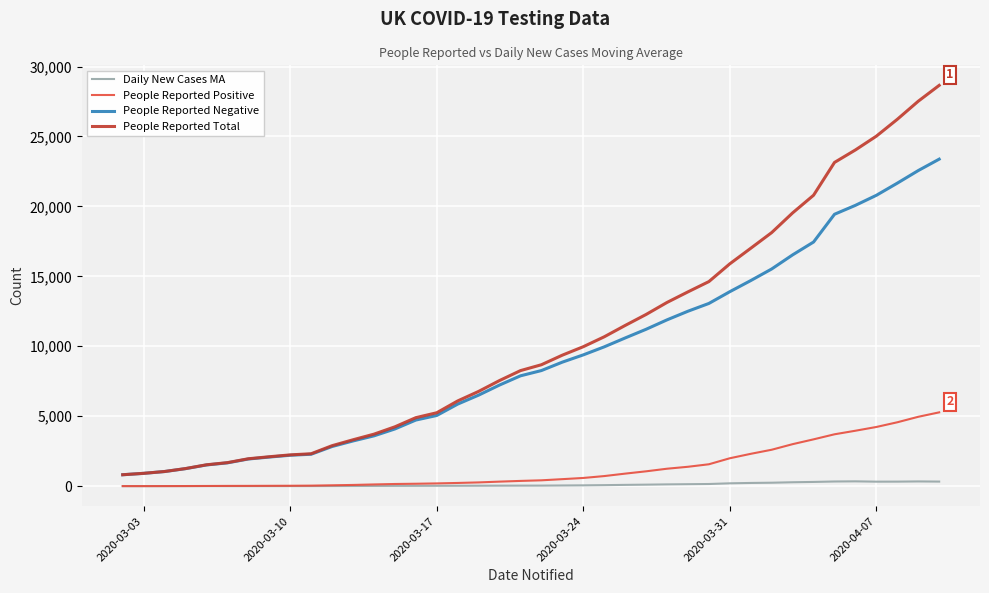

What is the maximum value shown in the chart?

28652.0